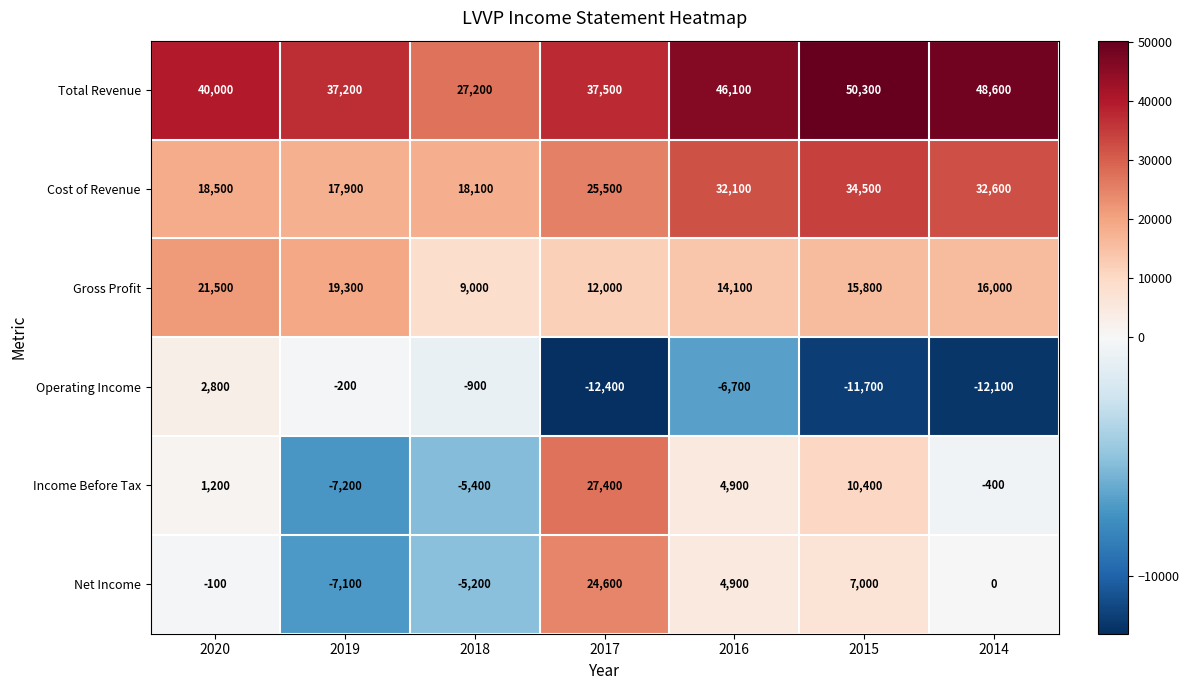

At which category is the sum across all series the highest?

2017